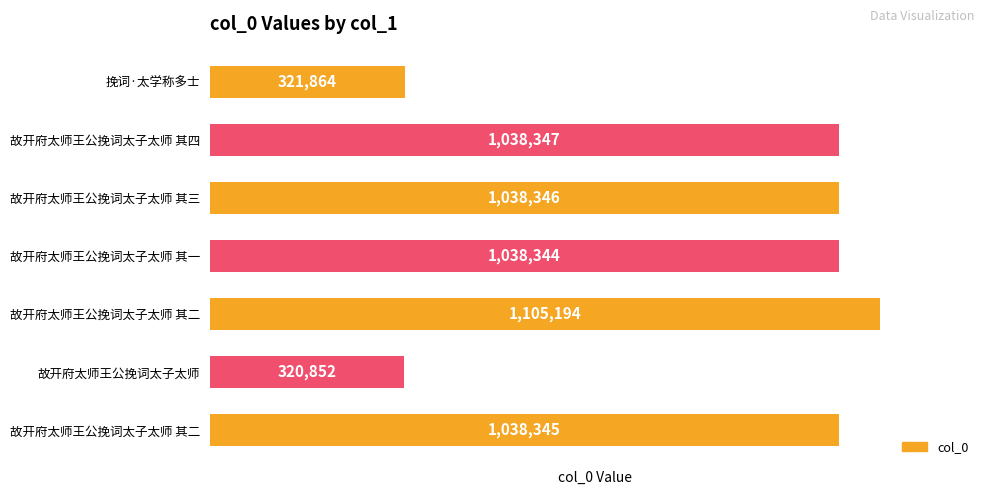

List the labels in order of value, largest first.

故开府太师王公挽词太子太师 其二, 故开府太师王公挽词太子太师 其四, 故开府太师王公挽词太子太师 其三, 故开府太师王公挽词太子太师 其二, 故开府太师王公挽词太子太师 其一, 挽词·太学称多士, 故开府太师王公挽词太子太师